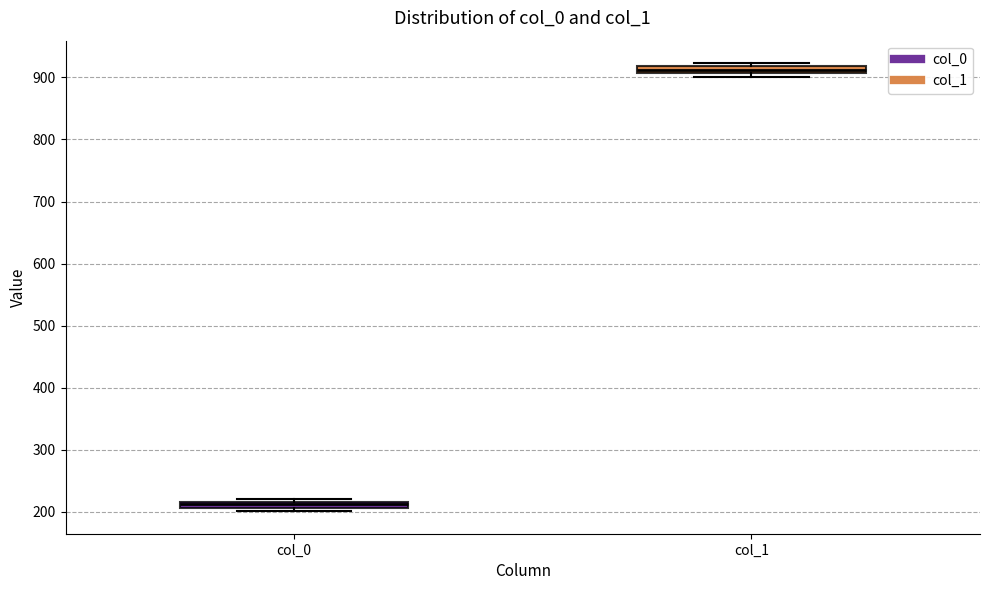

Which box has the highest median line?

col_1